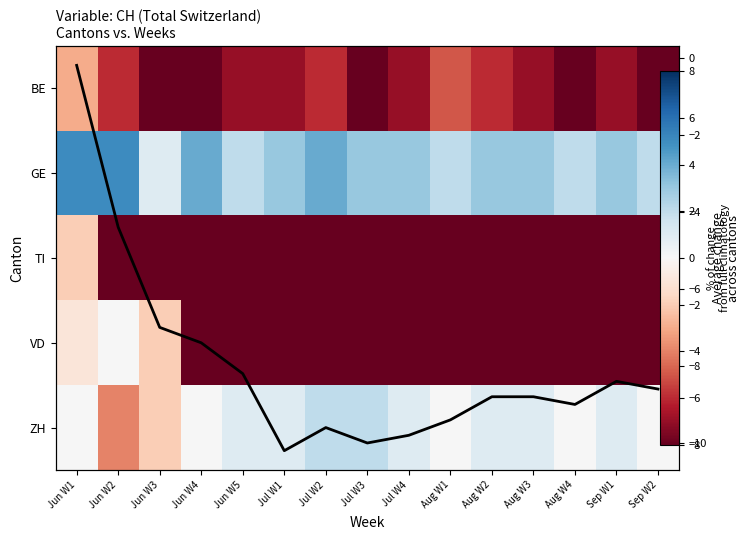

What is the maximum value shown in the chart?

5.0